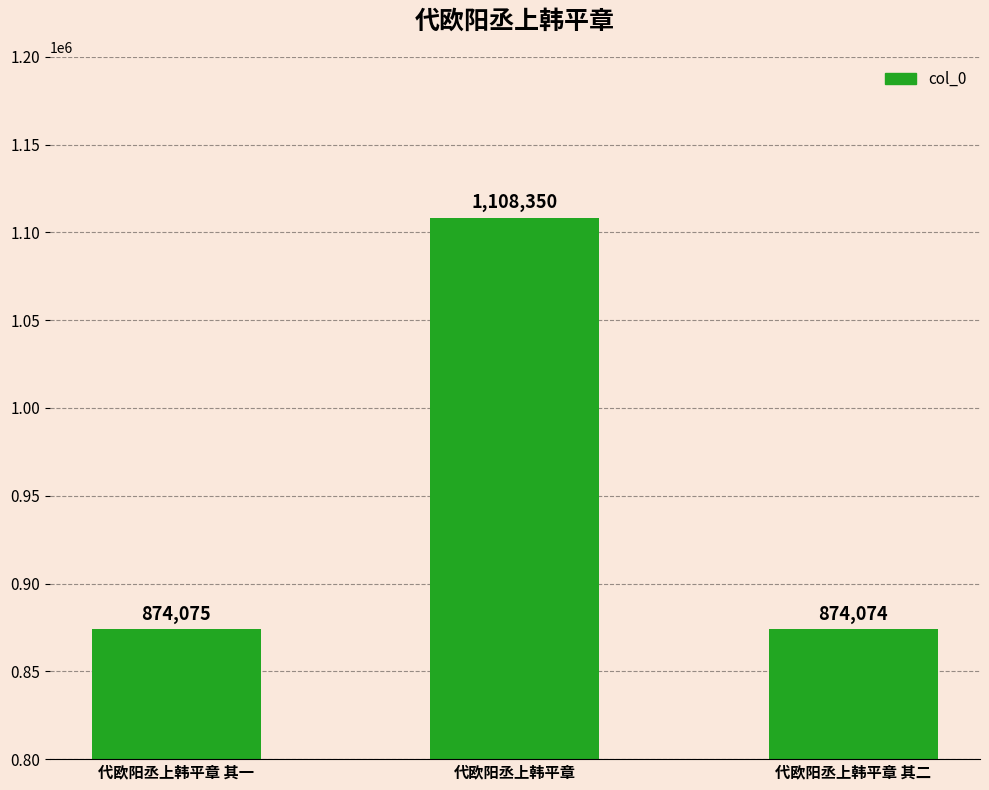

Rank the categories by value from lowest to highest.

代欧阳丞上韩平章 其二, 代欧阳丞上韩平章 其一, 代欧阳丞上韩平章